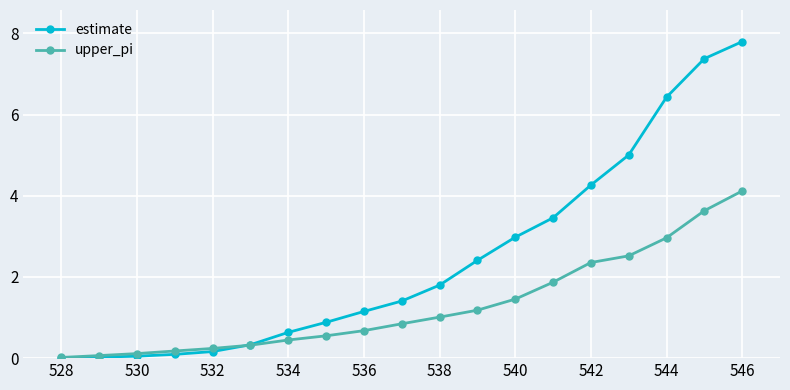

What is the value of the upper_pi point at the 19th from the left?

4.1